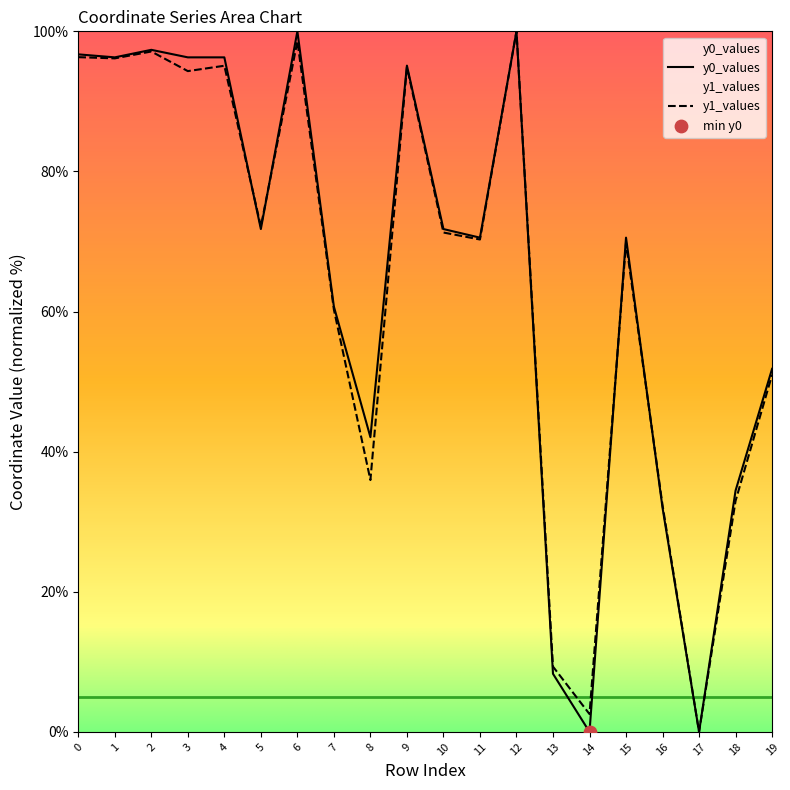

Which series contains the lowest Y value?

y0_values